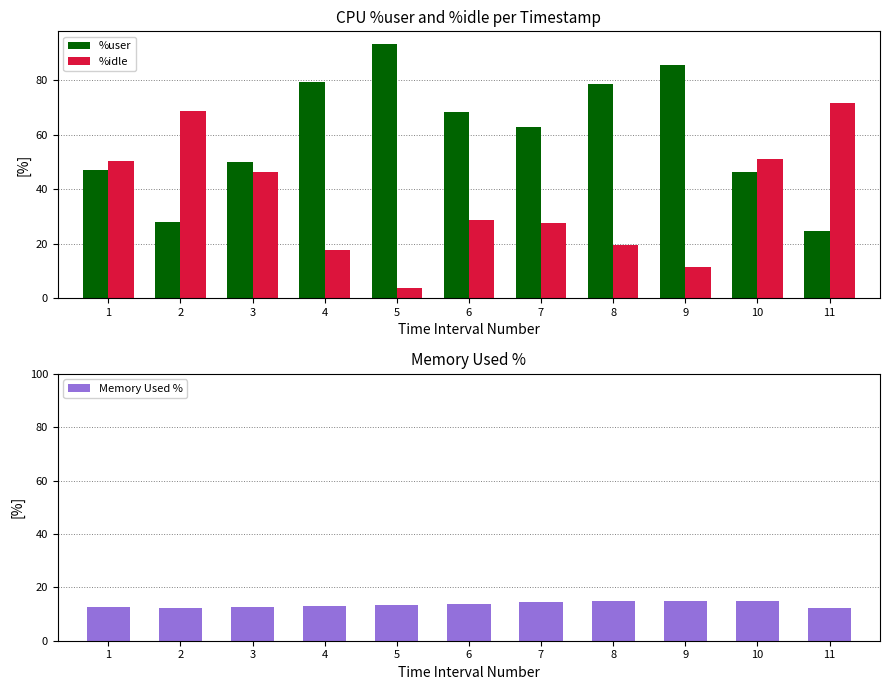

Which series changed the most between 6 and 9?

%user